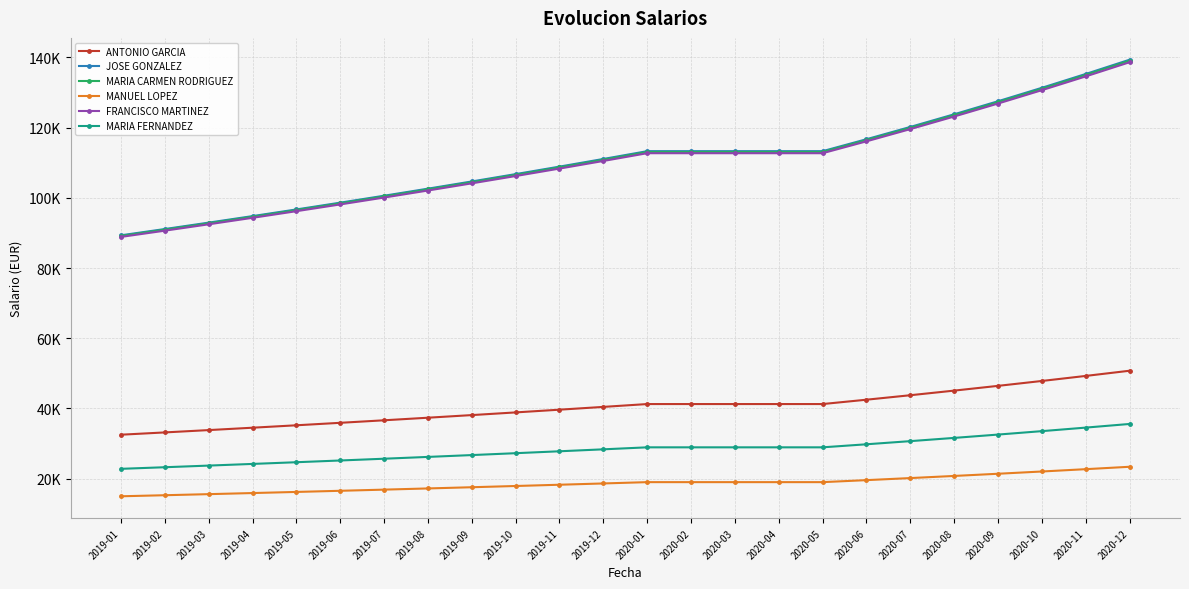

Is the value of MANUEL LOPEZ at 2020-05 greater than the value of MARIA CARMEN RODRIGUEZ at 2019-02?

No